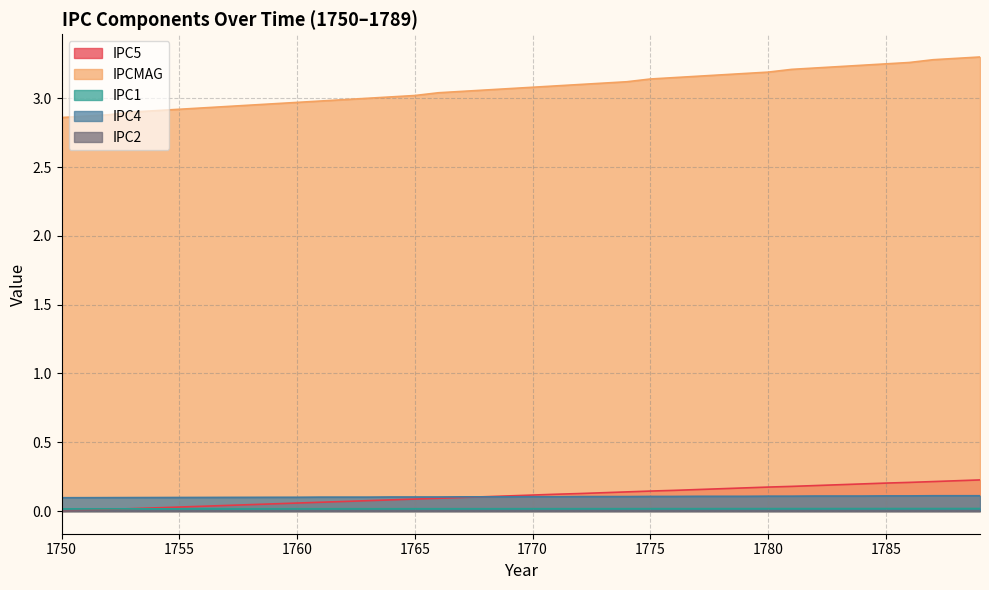

Is the value of IPCMAG at 1754 greater than the value of IPC1 at 1770?

Yes